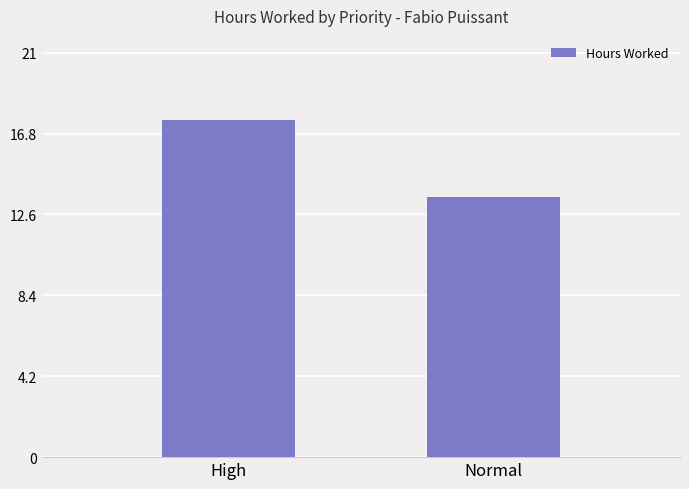

What is the value of the 2nd bar from the left?

13.5